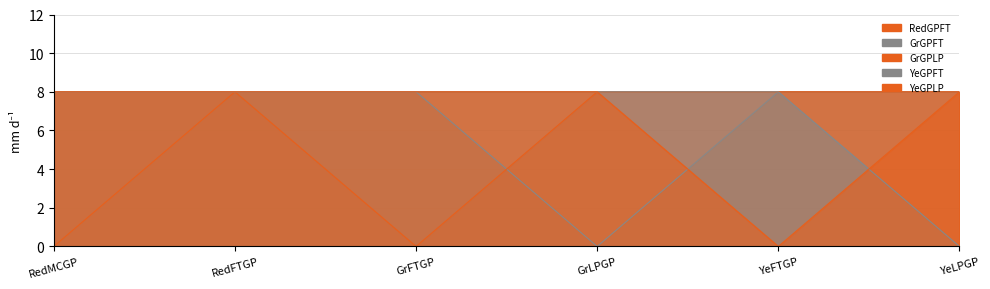

At YeFTGP, list the series in order from largest to smallest.

RedGPFT, GrGPFT, GrGPLP, YeGPFT, YeGPLP